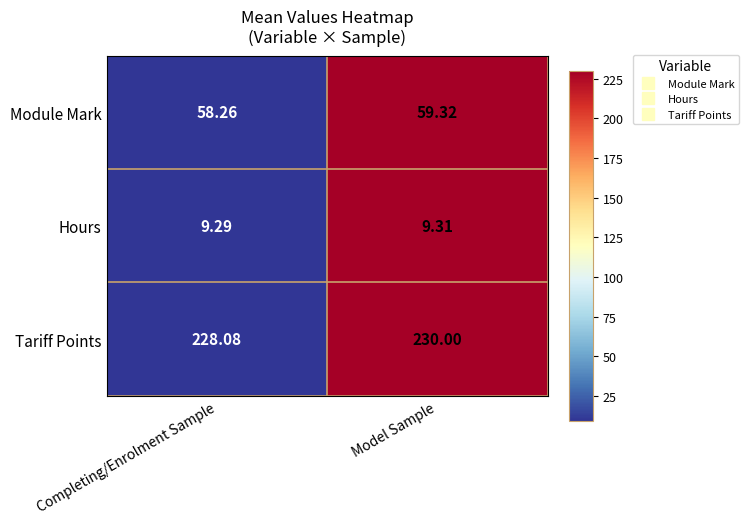

Where does the Module Mark series first go above 59?

Model Sample